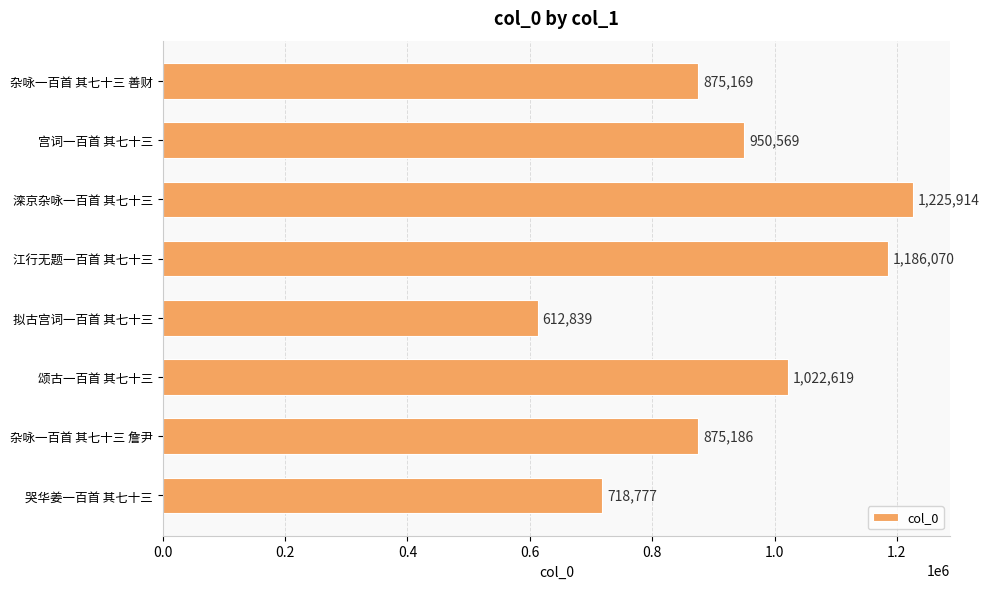

Reading bottom to top, extract all data points from this chart.

哭华姜一百首 其七十三=718777	杂咏一百首 其七十三 詹尹=875186	颂古一百首 其七十三=1022619	拟古宫词一百首 其七十三=612839	江行无题一百首 其七十三=1186070	滦京杂咏一百首 其七十三=1225914	宫词一百首 其七十三=950569	杂咏一百首 其七十三 善财=875169